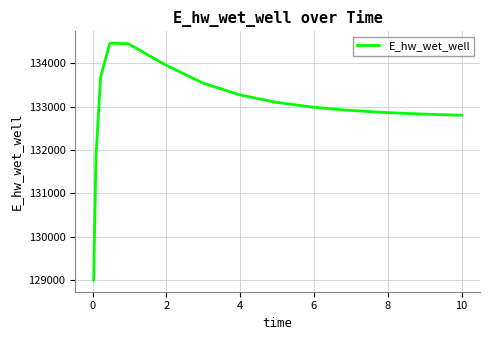

What is the difference between the maximum and minimum values?

5452.3